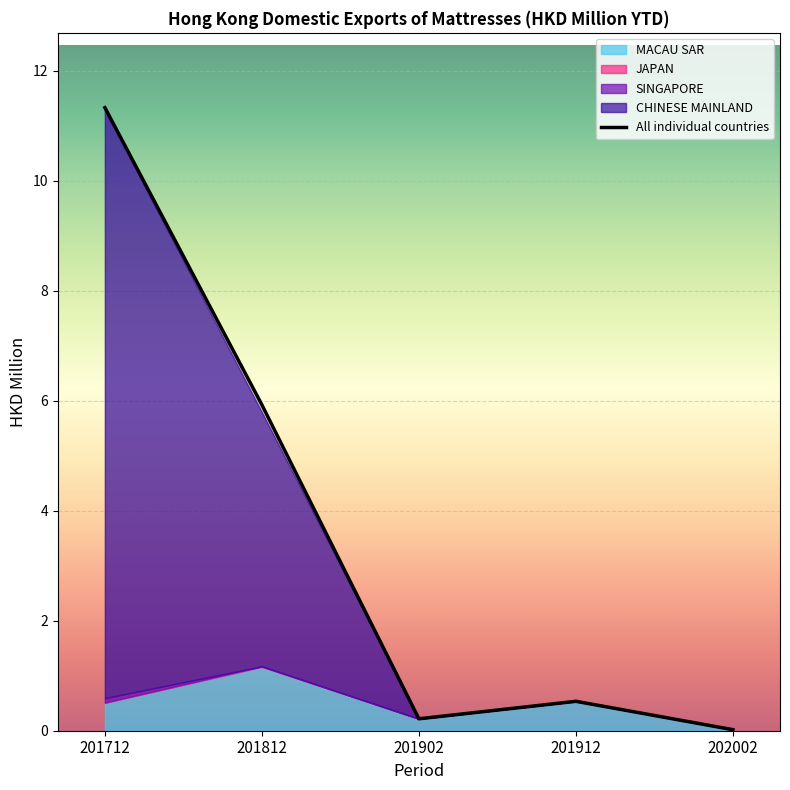

True or false: MACAU SAR and All individual countries cross at least once.

False